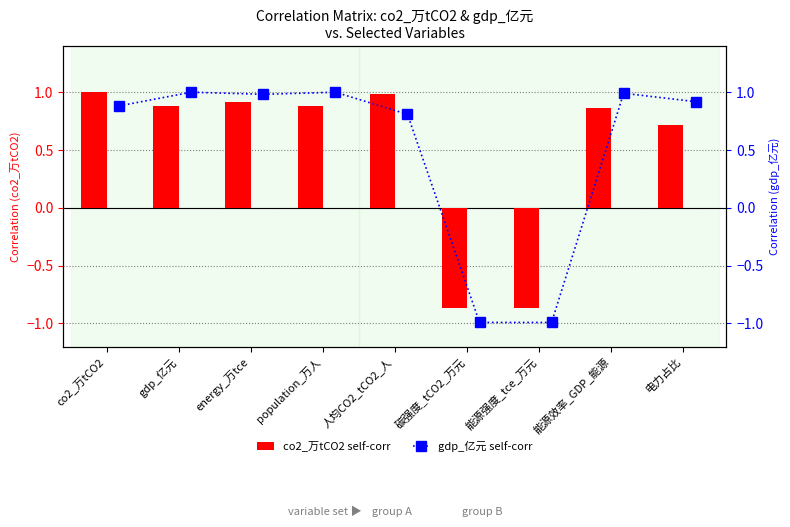

At which label is co2_万tCO2 self-corr closest to 0?

电力占比